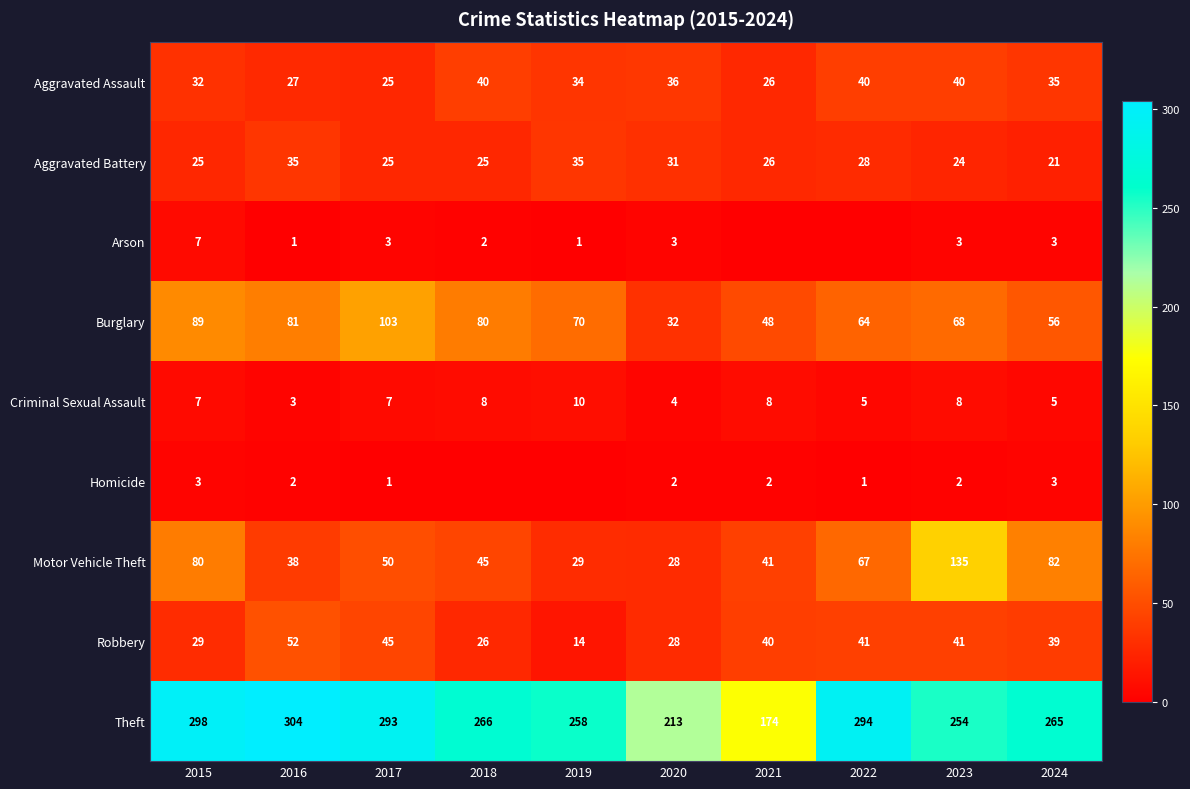

What is the average value of the Aggravated Battery series?

28